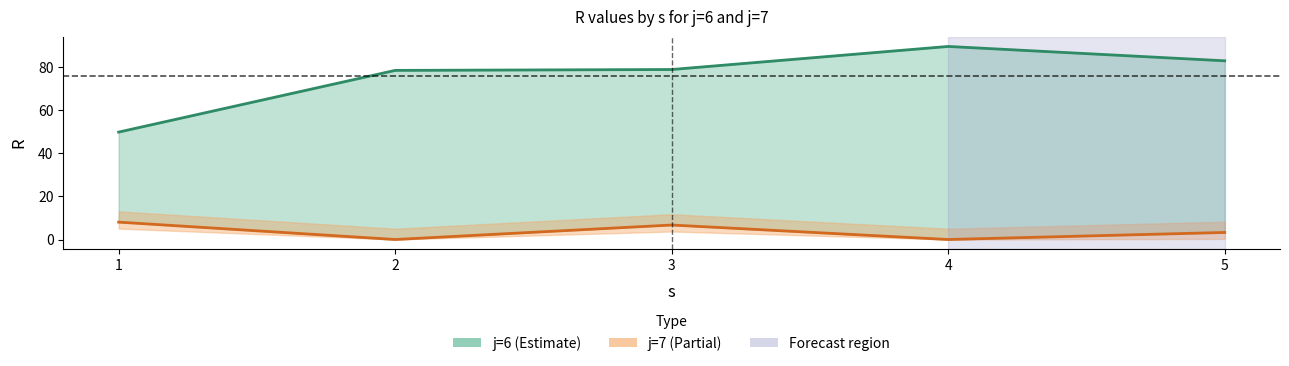

What is the value of the j=6 point at the 2nd from the left?

78.4